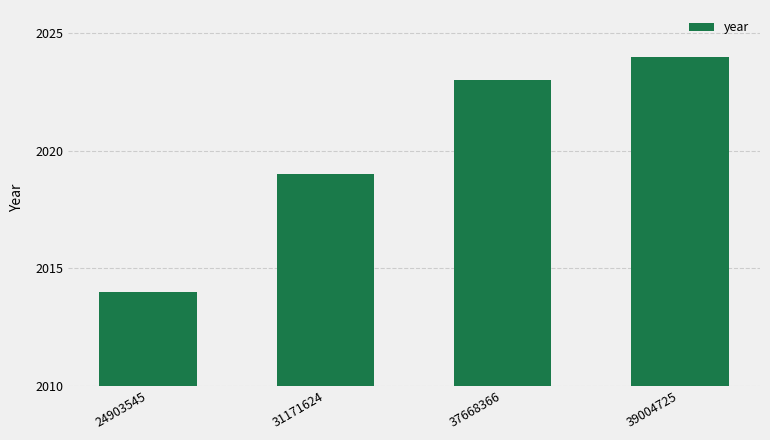

Which label corresponds to the largest value in the chart?

39004725